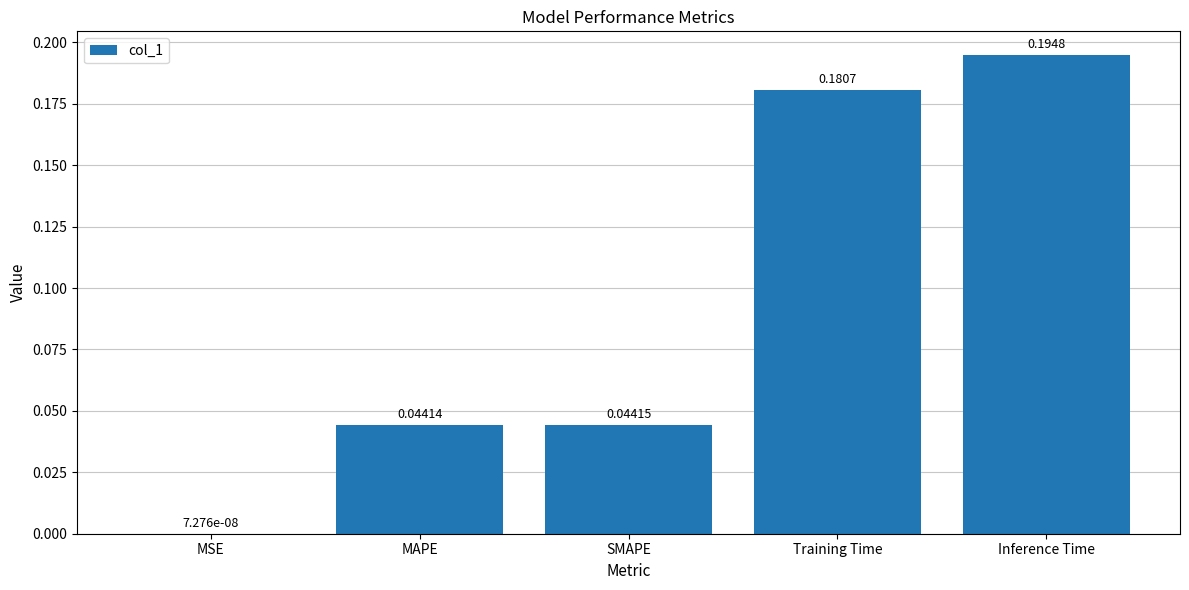

Between Inference Time and MSE, which is larger?

Inference Time